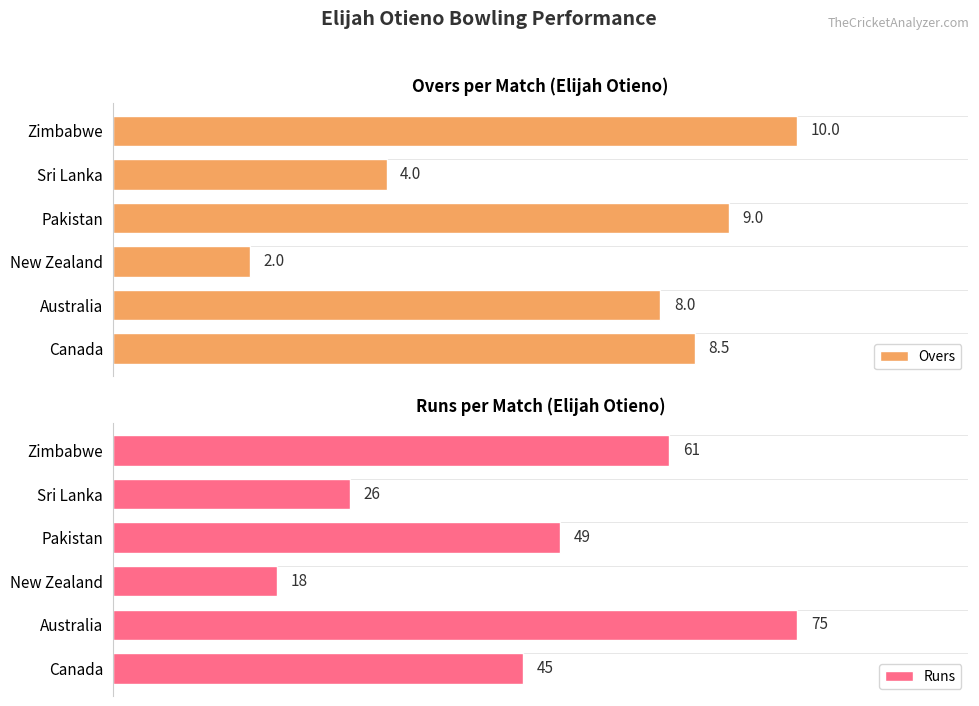

Between Sri Lanka and Zimbabwe, which series saw the biggest shift?

Runs